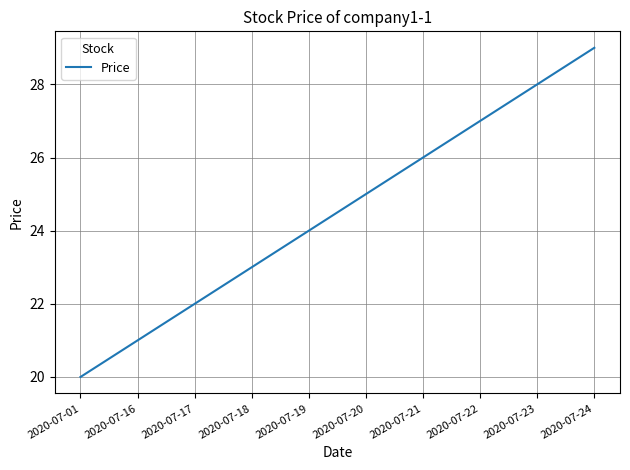

What is the change in value from 2020-07-19 to 2020-07-21?

+2